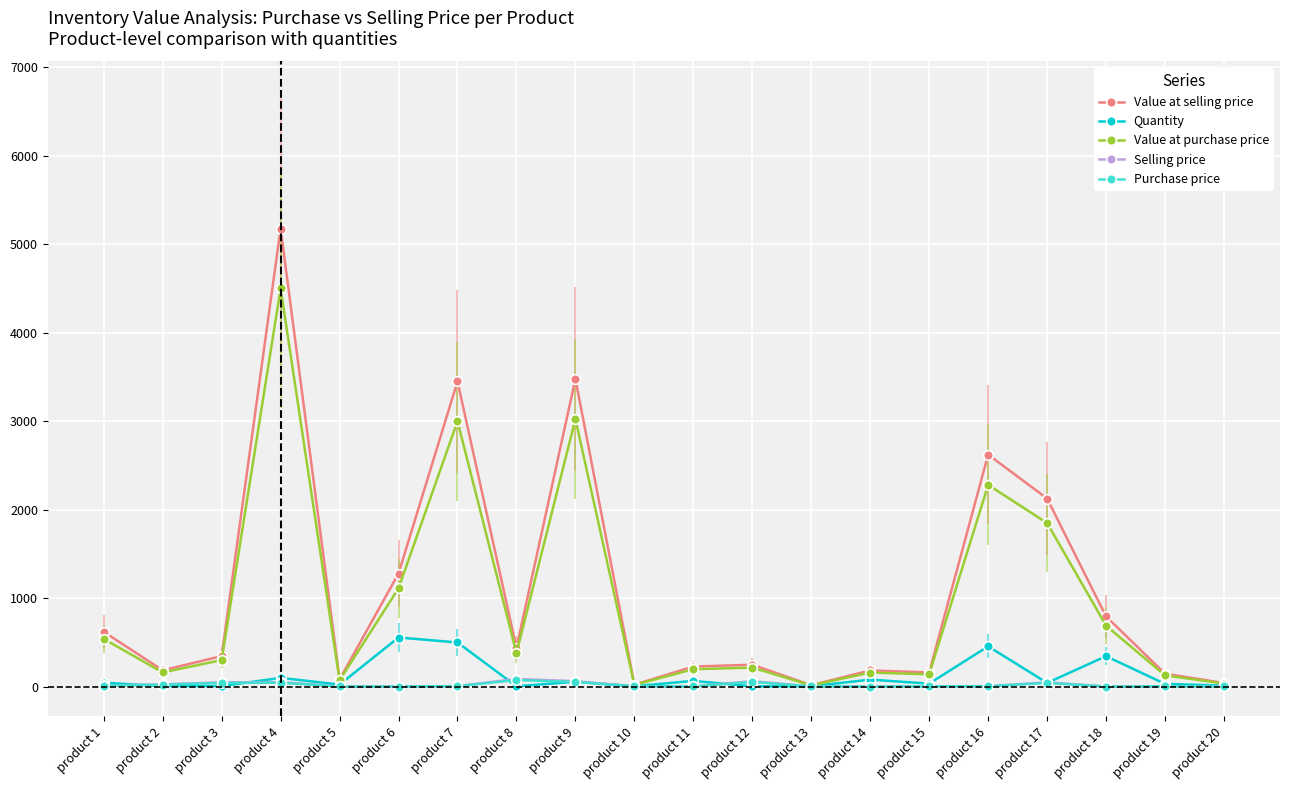

How many series are shown in this chart?

5